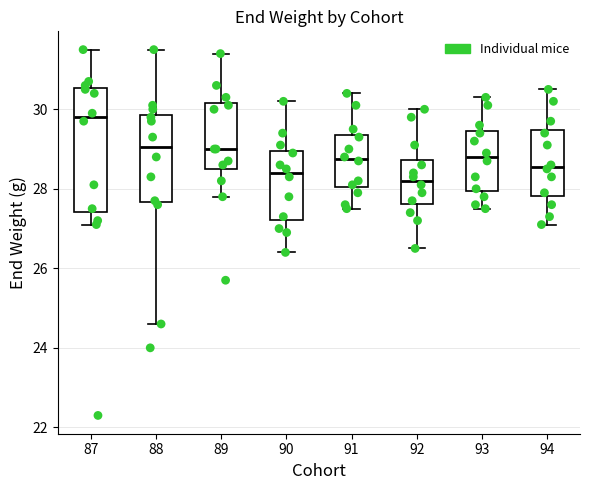

Where does the median line of the box at x = 92 sit on the y-axis? The values are not printed on the chart, so give them approximately, as read against the axis.

28.2